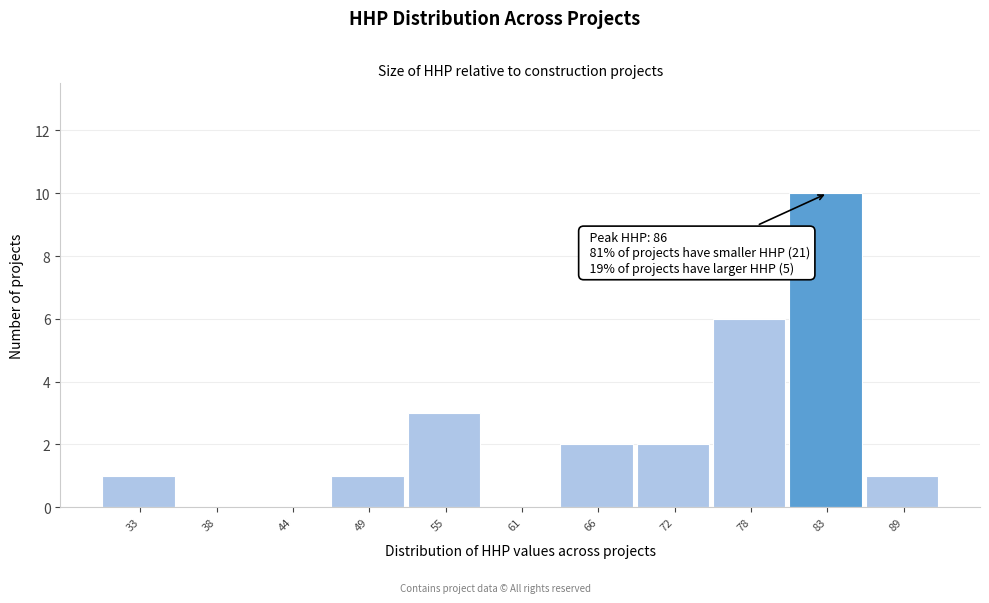

Reading right to left, list all the values displayed in this chart.

89=1	83=10	78=6	72=2	66=2	61=0	55=3	49=1	44=0	38=0	33=1